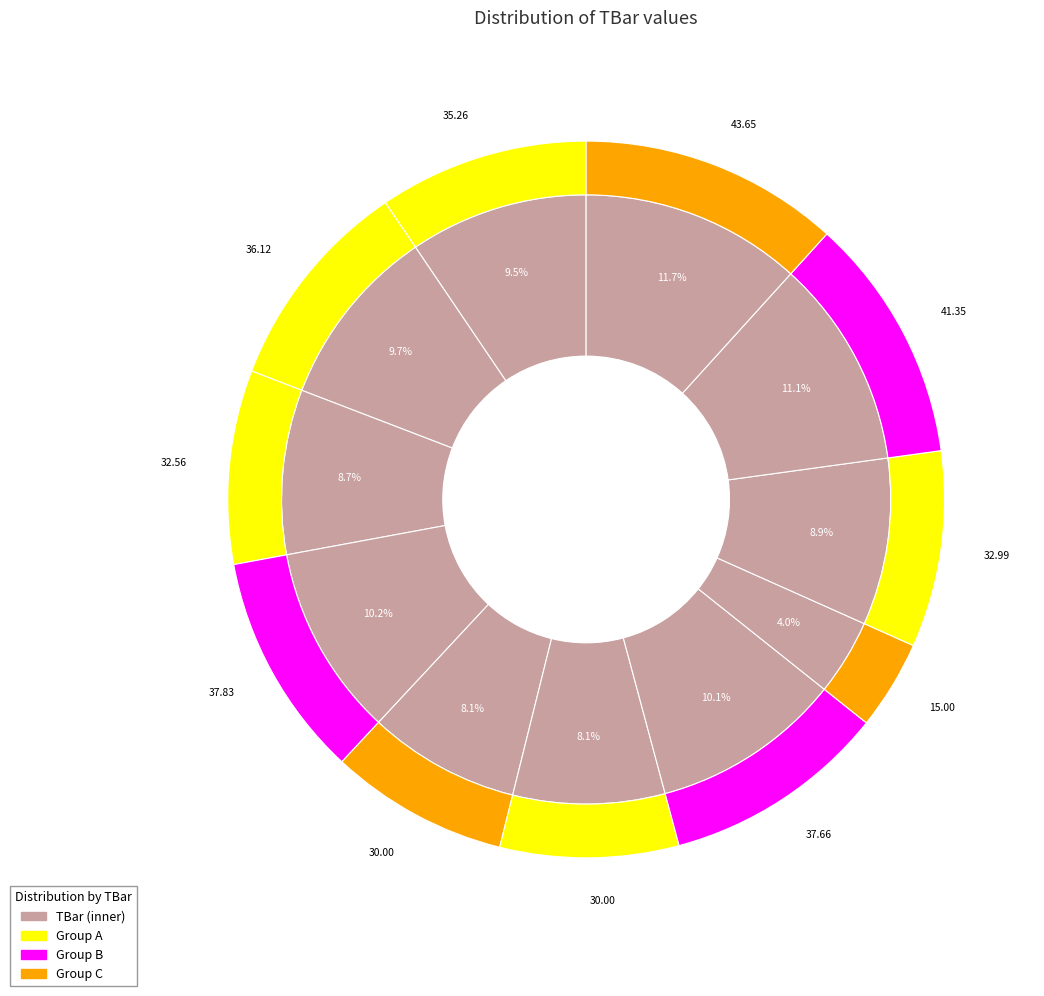

To the nearest percent, what is the difference between the 7 and 5 slice percentages?

2%